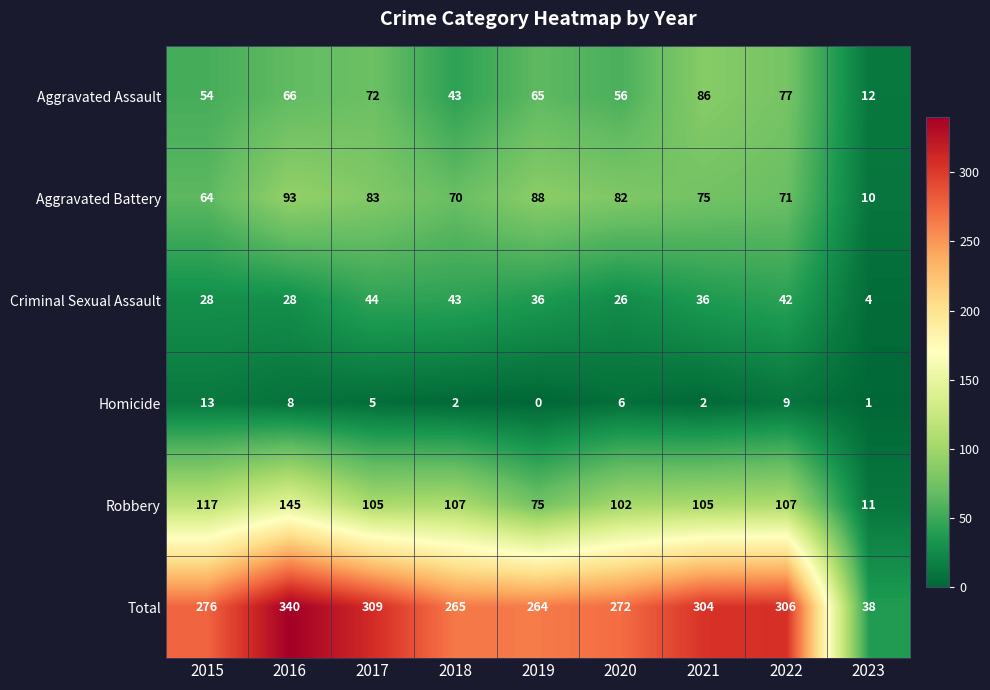

At which category is the sum across all series the highest?

2016